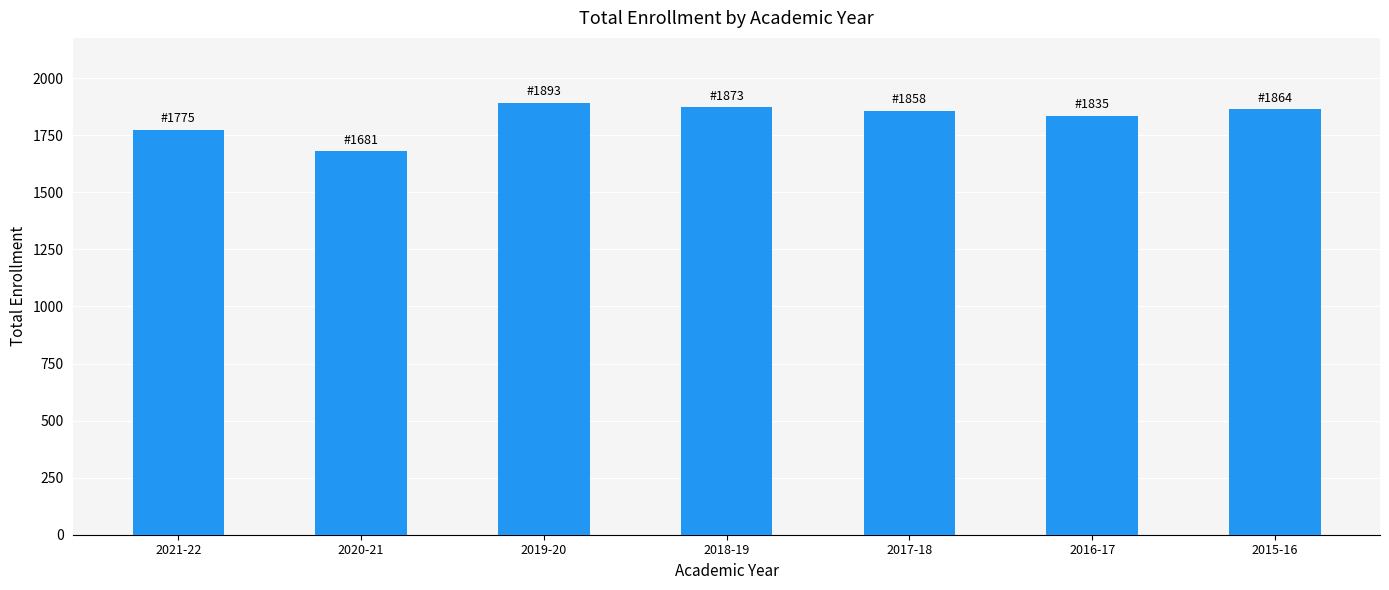

What is the maximum value shown in the chart?

1893